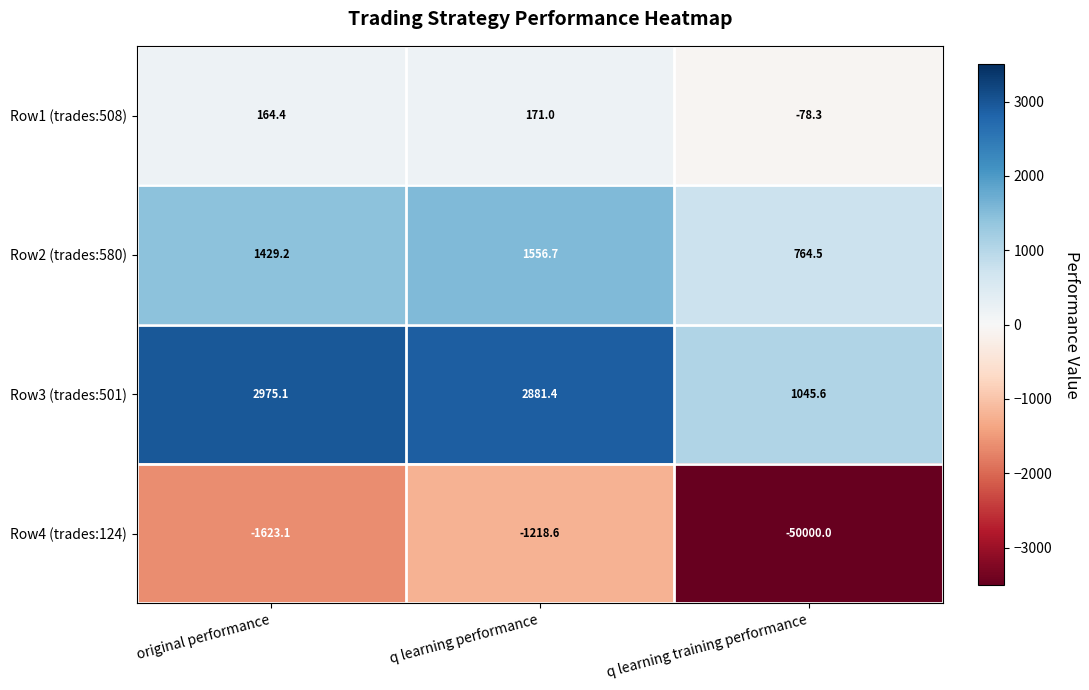

Which category has the highest value across all series?

original performance